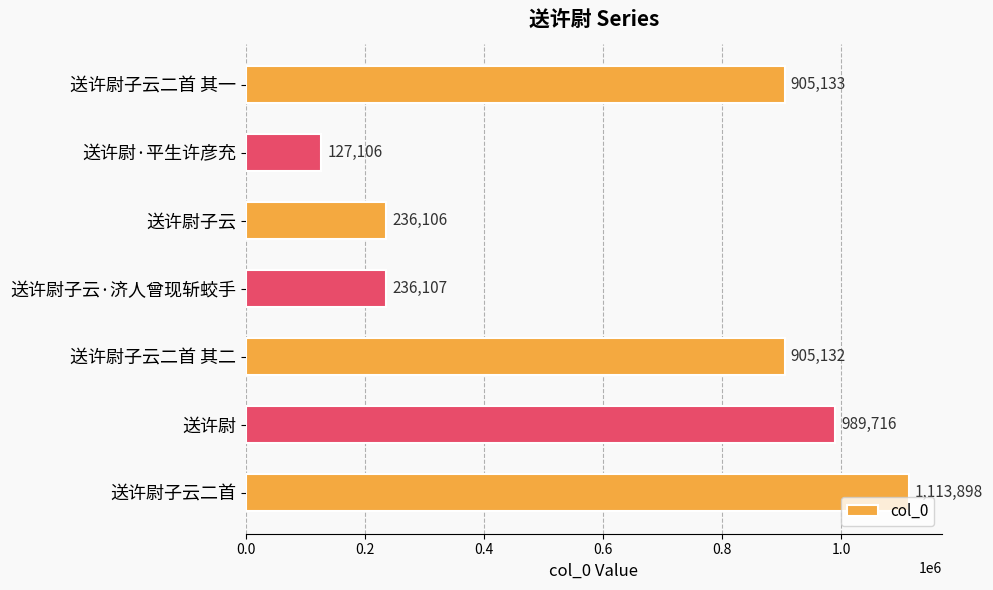

What is the average value?

644743